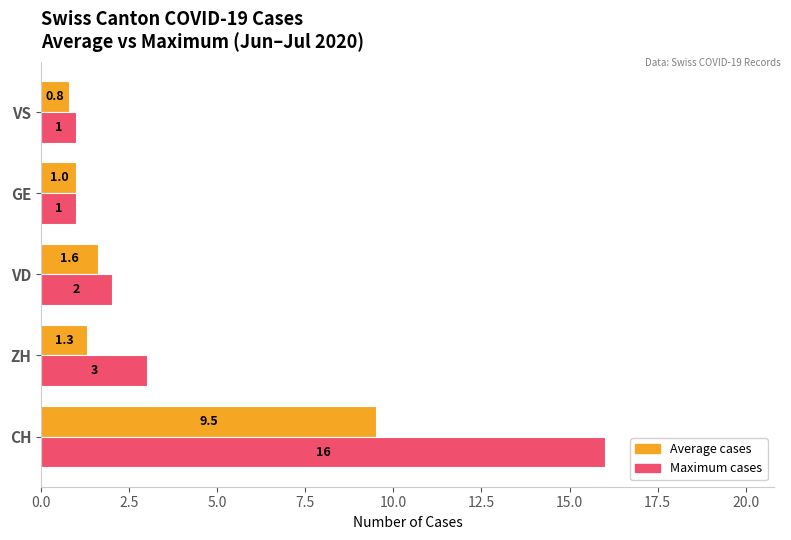

Is it true that Average cases equals 9.5 at CH?

True